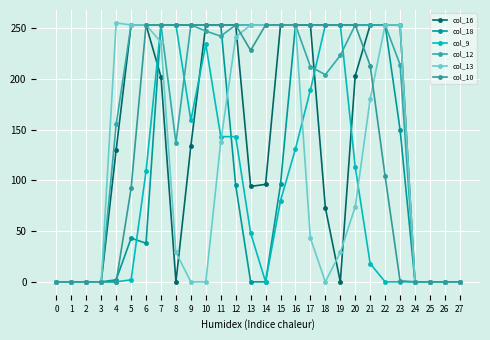

How many data points in col_16 are less than 134?

14